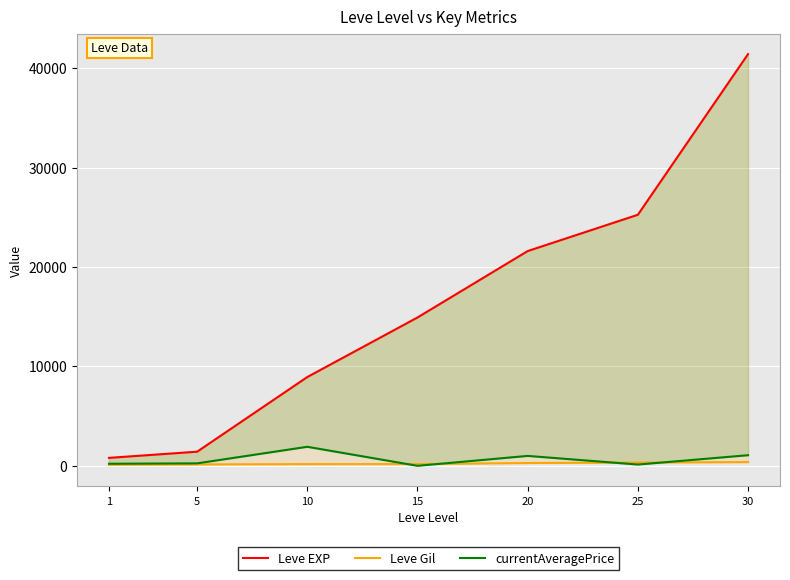

Does the chart display data point markers on the line(s)?

No